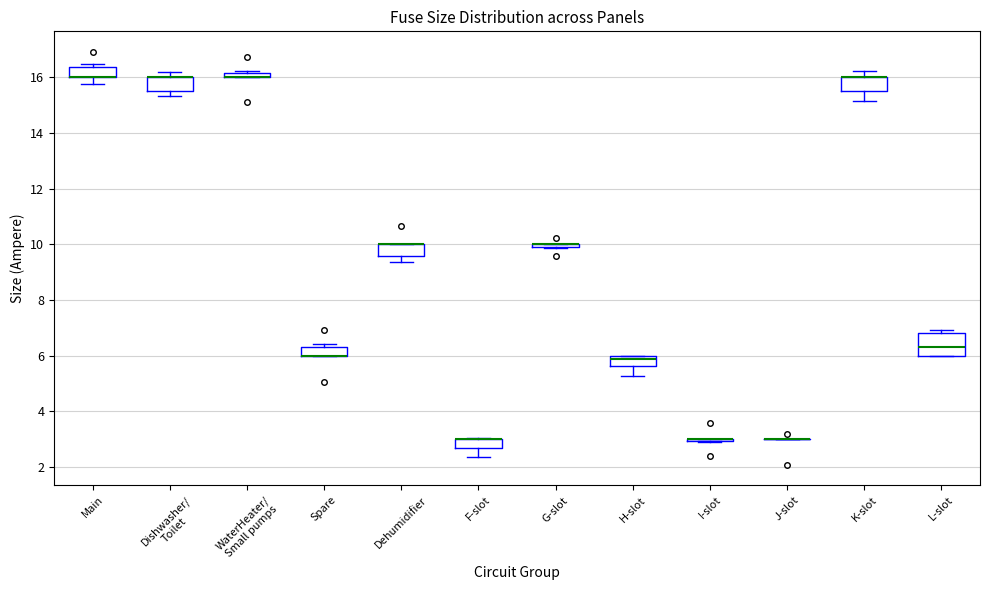

Where is the lower edge of the box for H-slot on the y-axis? The values are not printed on the chart, so give them approximately, as read against the axis.

5.6